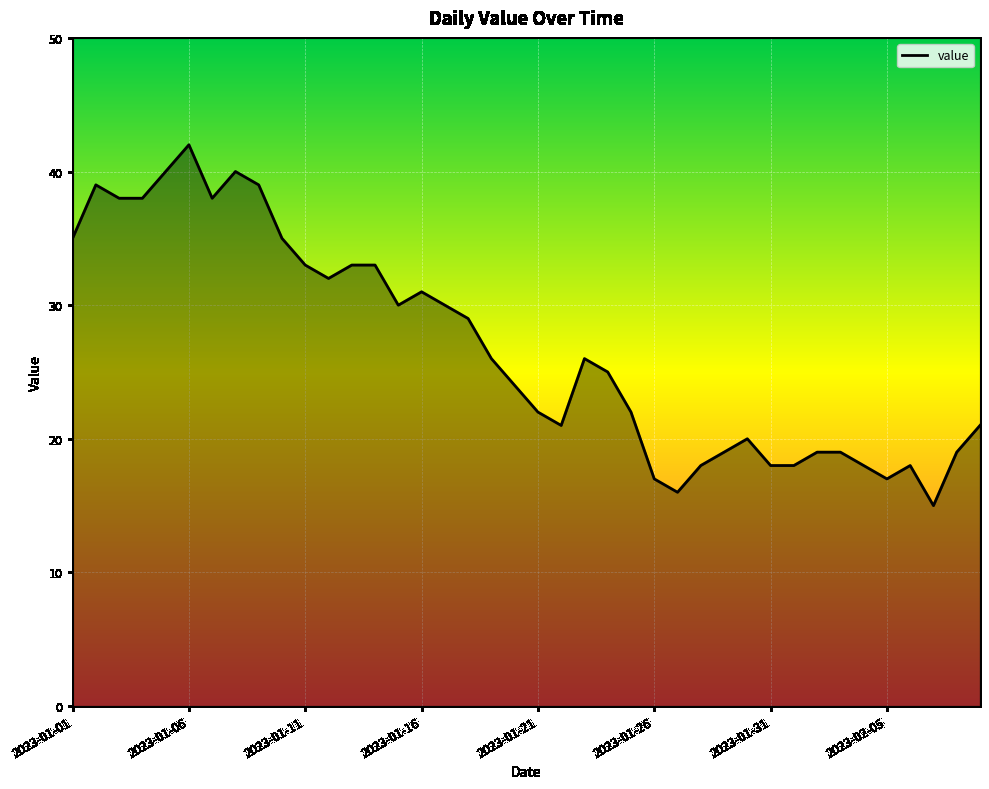

What is the difference between the second highest and minimum values?

25